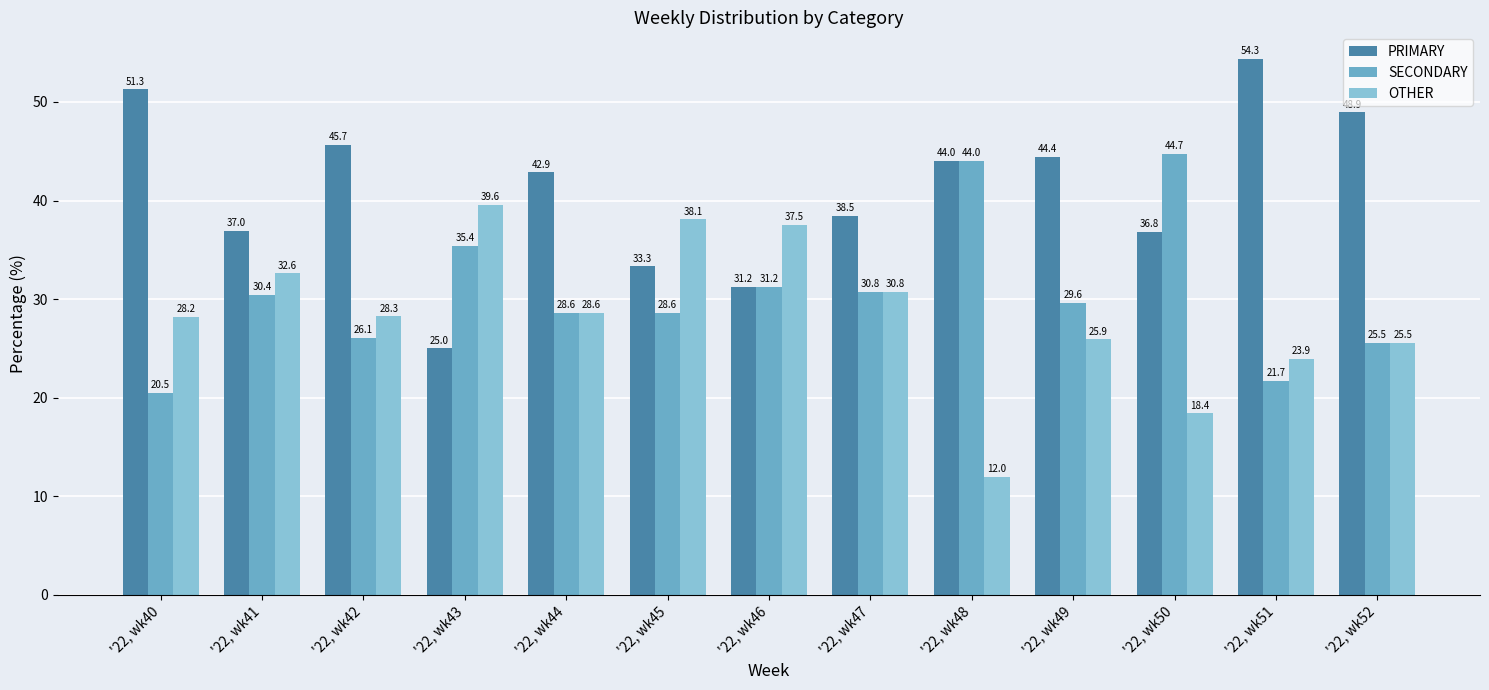

What is the difference between the second highest and minimum values in the SECONDARY series?

23.5